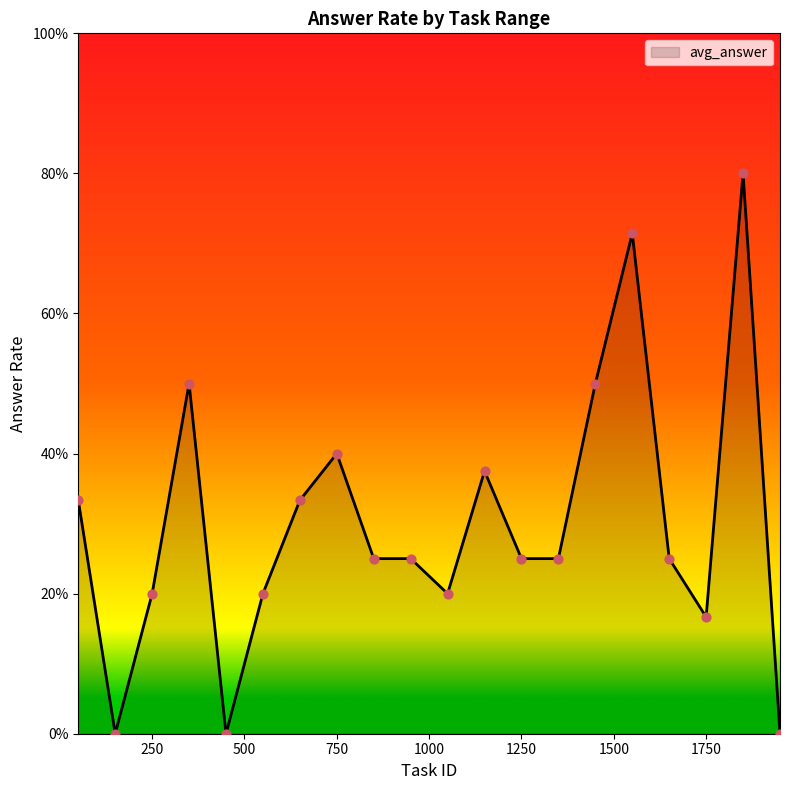

Does the chart have visible grid lines?

No